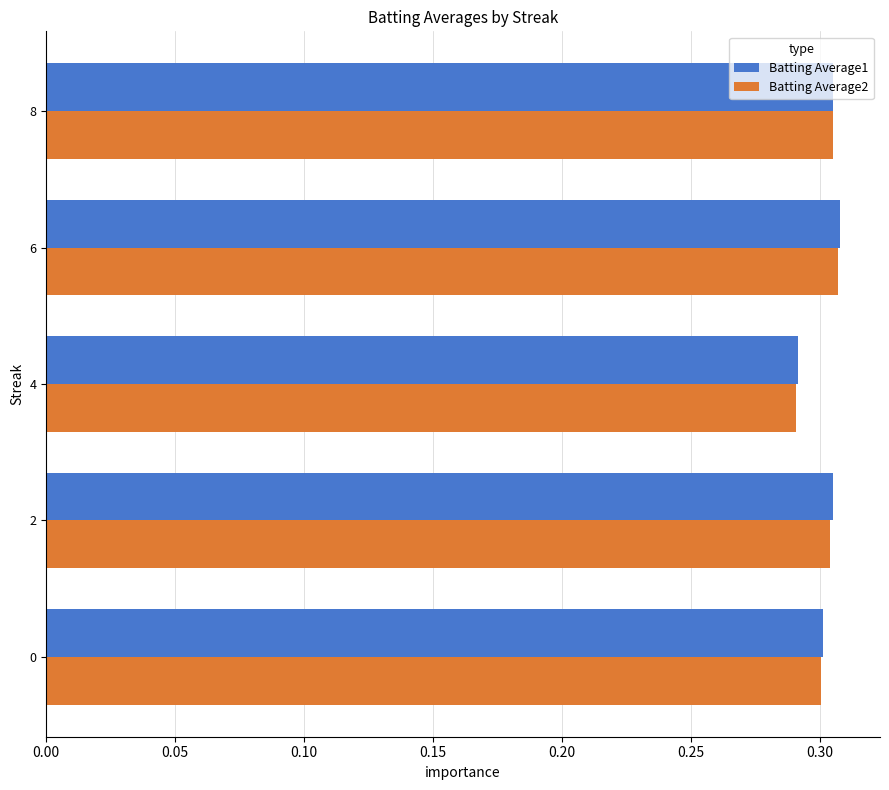

What is the total value across all series at 6?

0.6